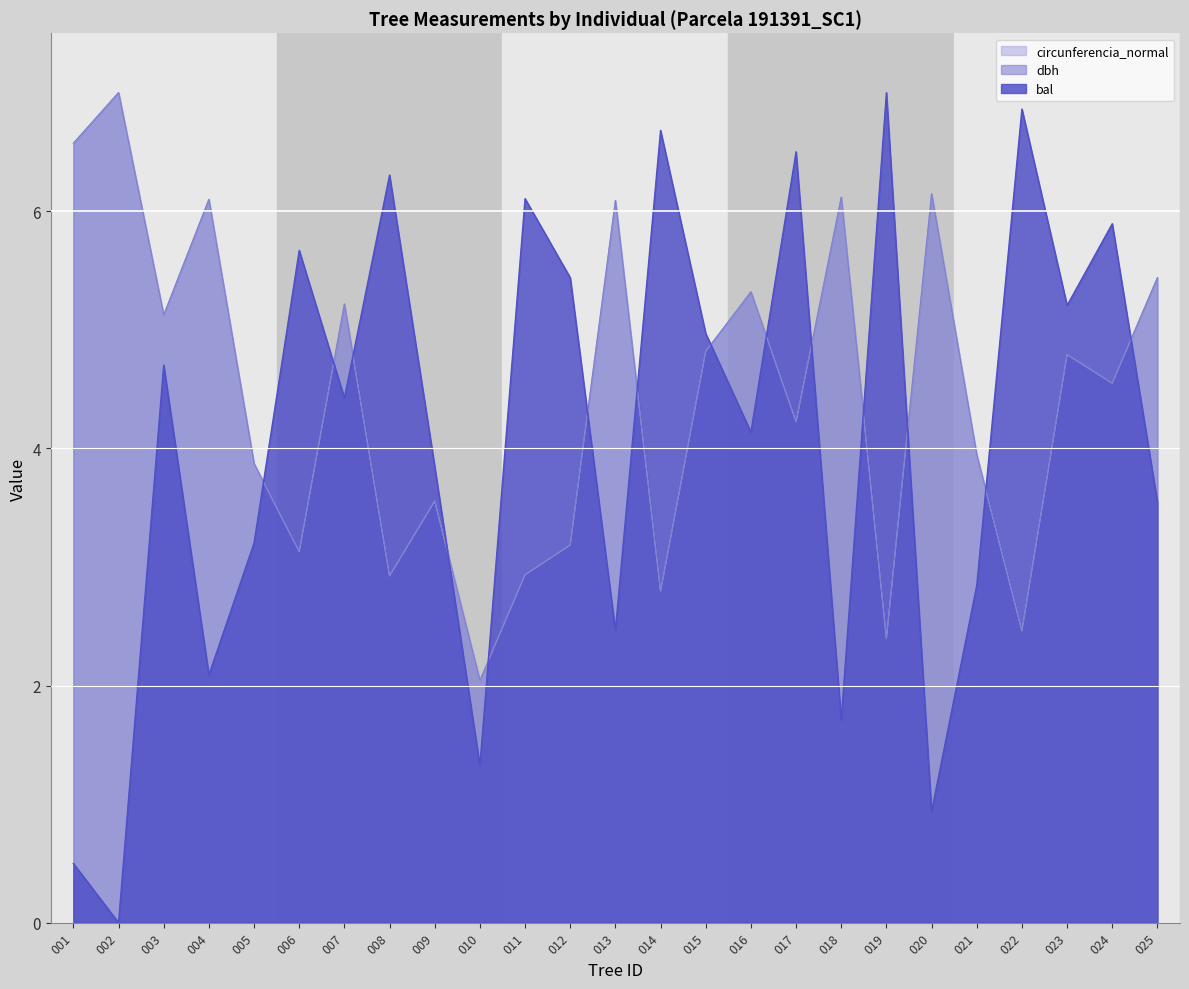

What is the difference between the highest and lowest values at 014?

3.9